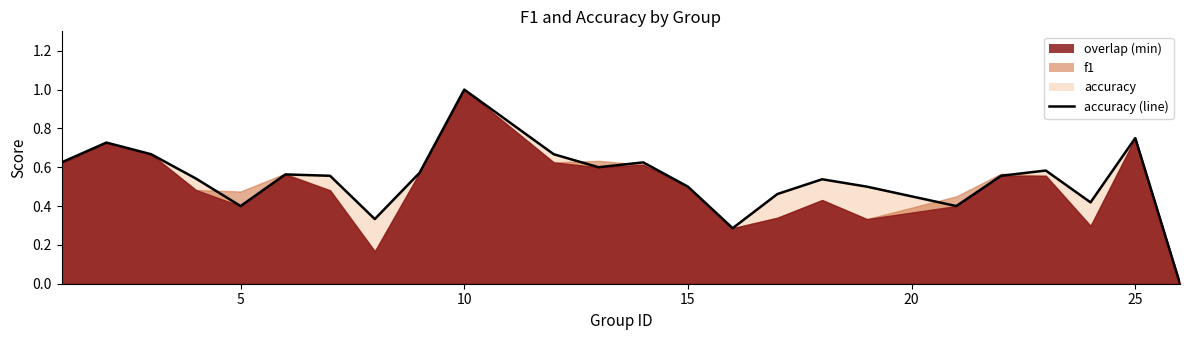

Is it true that the value at 21 is 0.3?

False